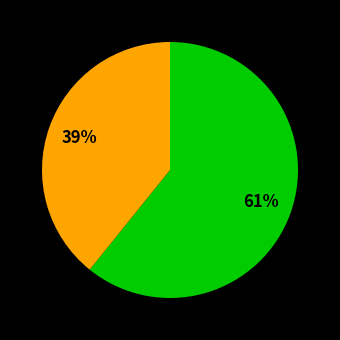

How many segments does this pie chart have?

2